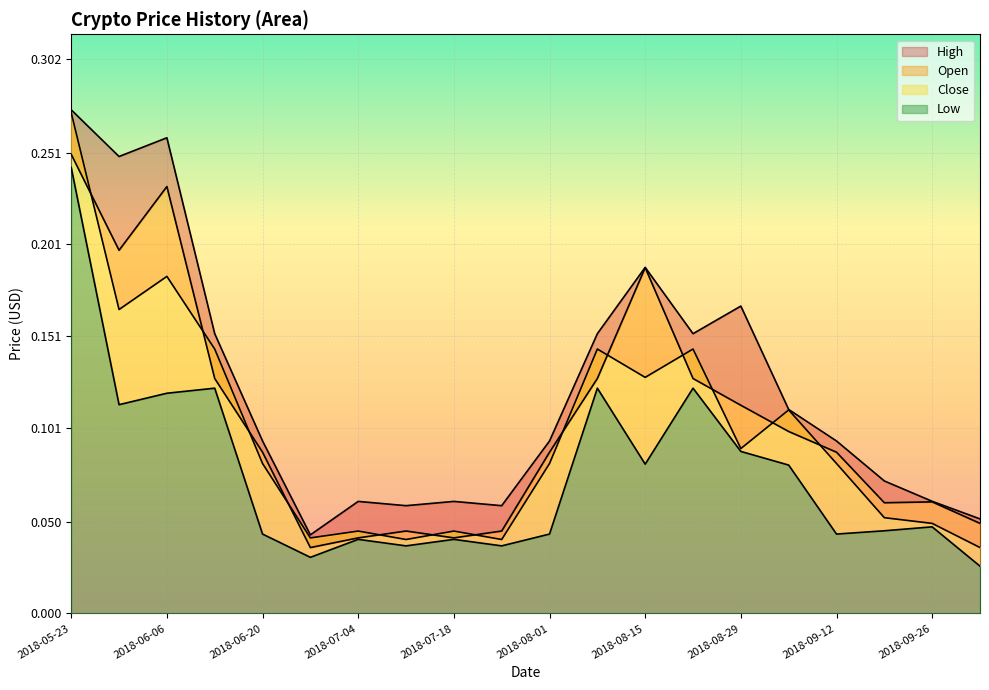

Reading left to right, extract all data points from this chart.

High: 0.3	0.2	0.3	0.2	0.1	0.0	0.1	0.1	0.1	0.1	0.1	0.2	0.2	0.2	0.2	0.1	0.1	0.1	0.1	0.1
Open: 0.3	0.2	0.2	0.1	0.1	0.0	0.0	0.0	0.0	0.0	0.1	0.1	0.2	0.1	0.1	0.1	0.1	0.1	0.1	0.0
Close: 0.3	0.2	0.2	0.1	0.1	0.0	0.0	0.0	0.0	0.0	0.1	0.1	0.1	0.1	0.1	0.1	0.1	0.1	0.0	0.0
Low: 0.2	0.1	0.1	0.1	0.0	0.0	0.0	0.0	0.0	0.0	0.0	0.1	0.1	0.1	0.1	0.1	0.0	0.0	0.0	0.0